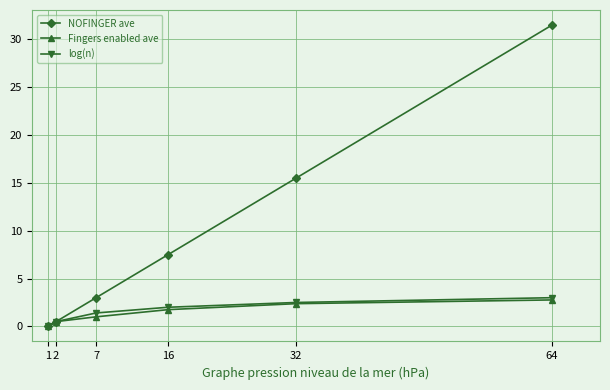

Where is NOFINGER ave nearest to the value 15?

32